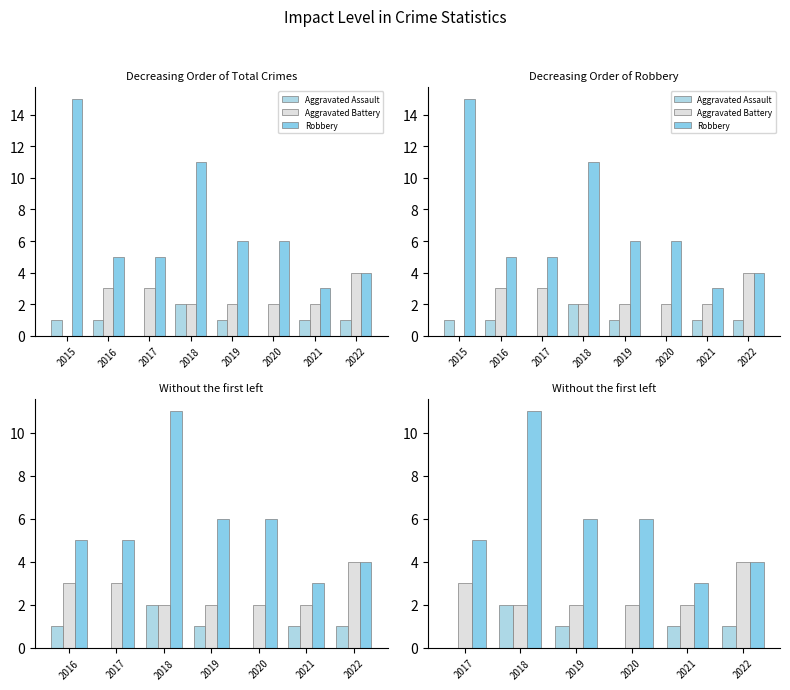

What is the highest value of the Aggravated Battery series?

4